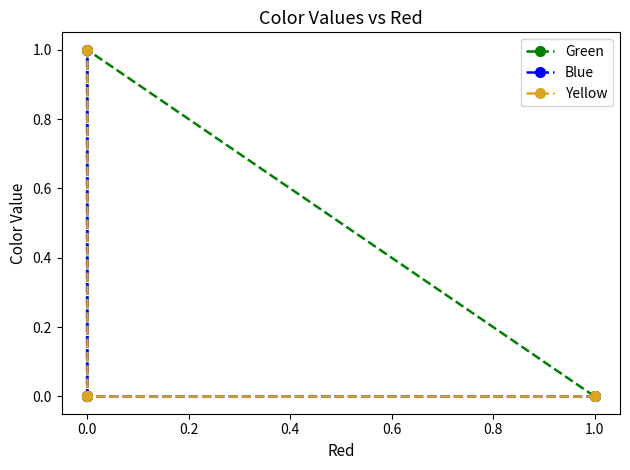

List the series in order of their peak value, highest first.

Green, Blue, Yellow